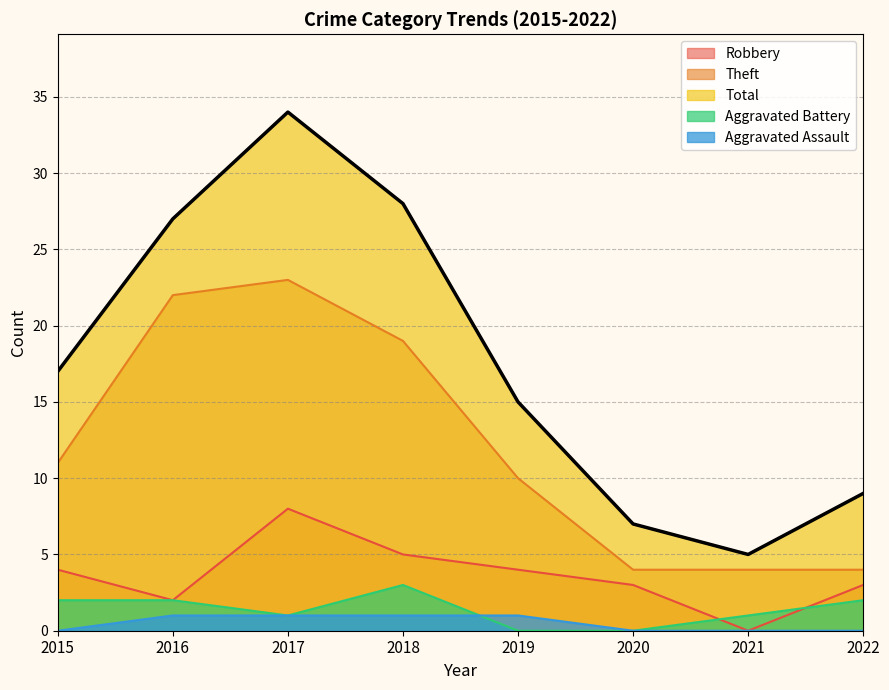

Is the value of Robbery at 2022 greater than the value of Theft at 2021?

No